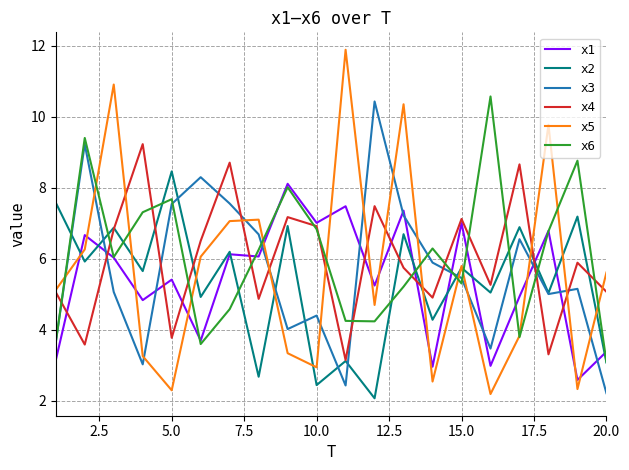

What is the maximum value shown in the chart?

11.9